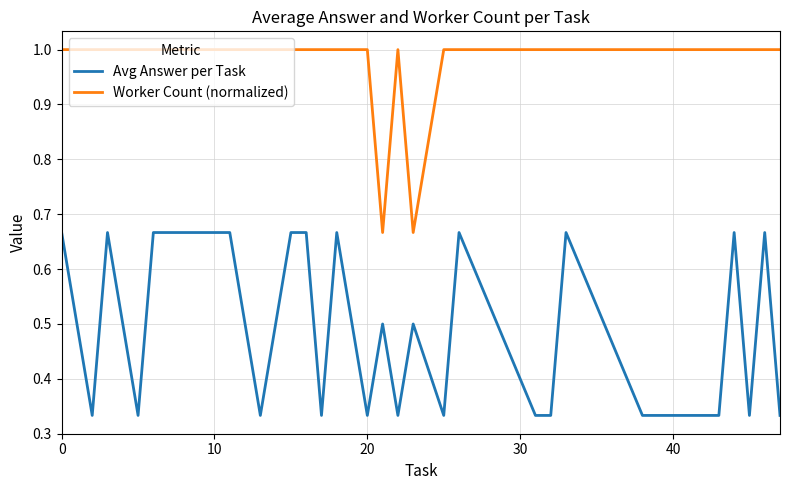

List the series in order of their overall mean, highest first.

Worker Count (normalized), Avg Answer per Task